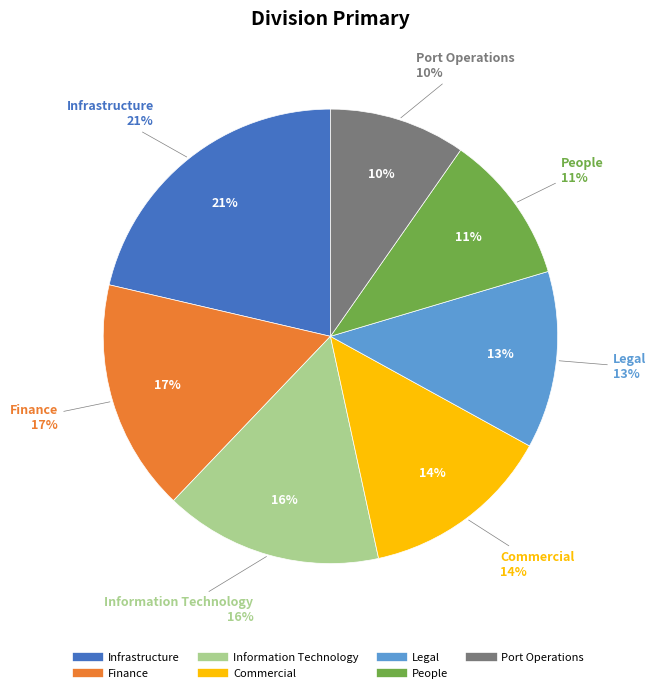

Count the number of slices in the pie.

7